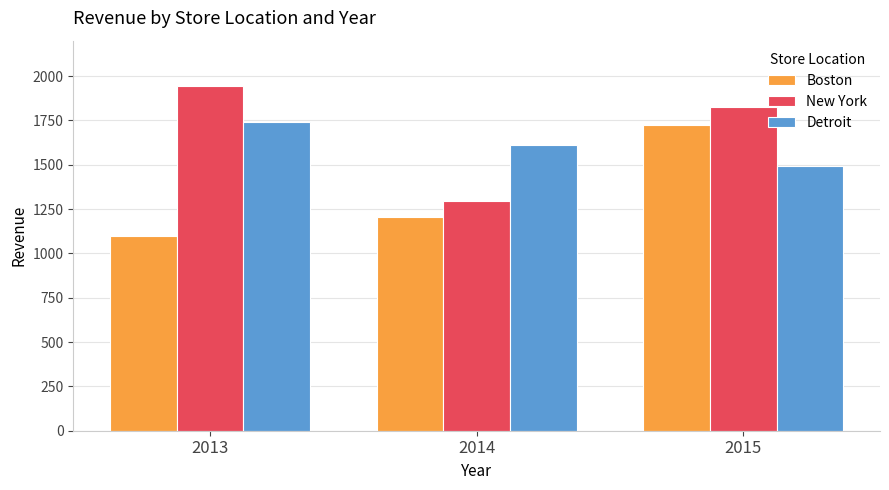

At which category does the chart reach its peak across all series?

2013